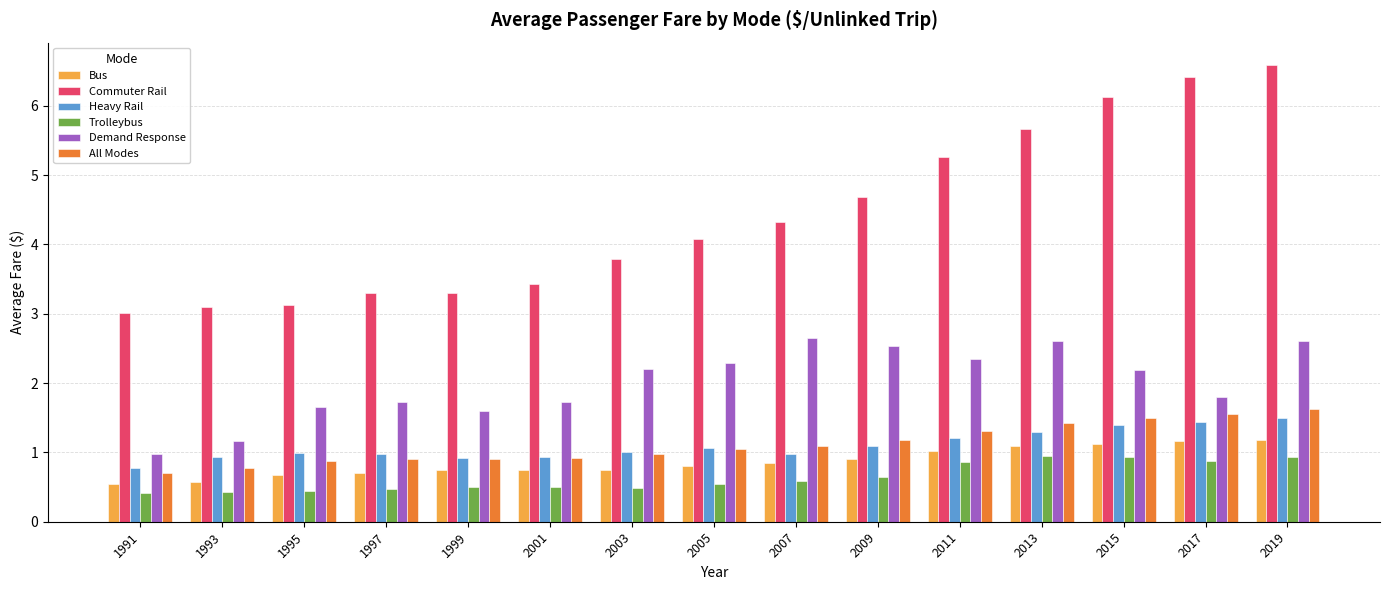

What is the difference between the second highest and minimum values in the Commuter Rail series?

3.4